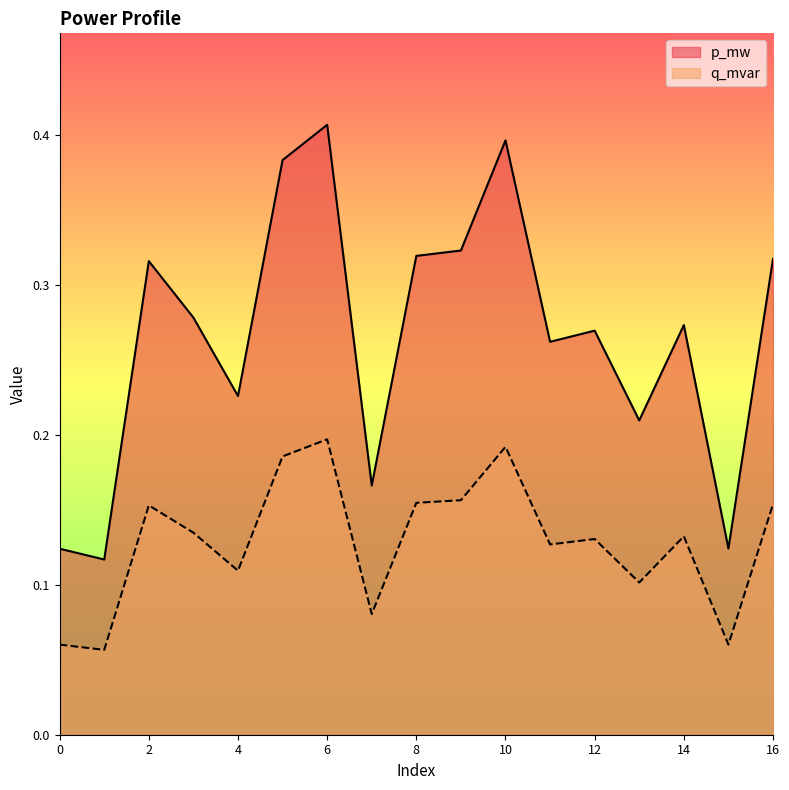

Rank the series by their average value, from highest to lowest.

p_mw, q_mvar